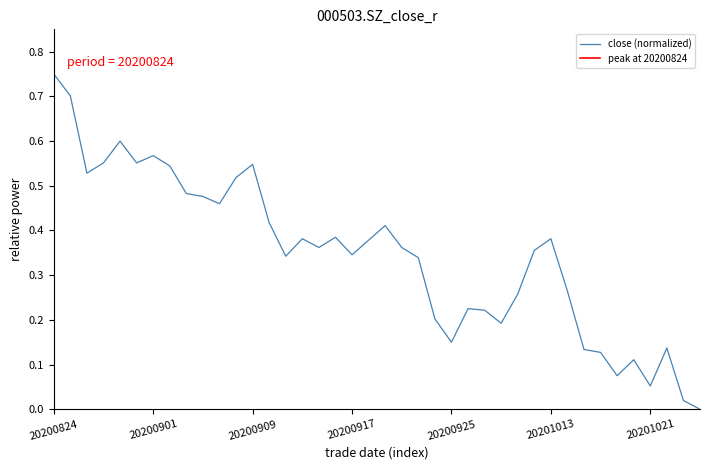

The value at 20200903 is 0.5. True or false?

True